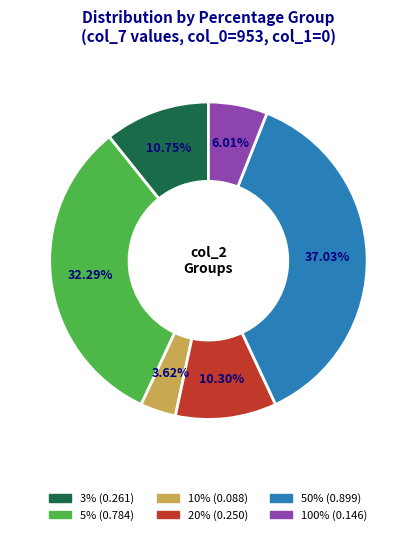

Is there a majority slice in this chart?

No